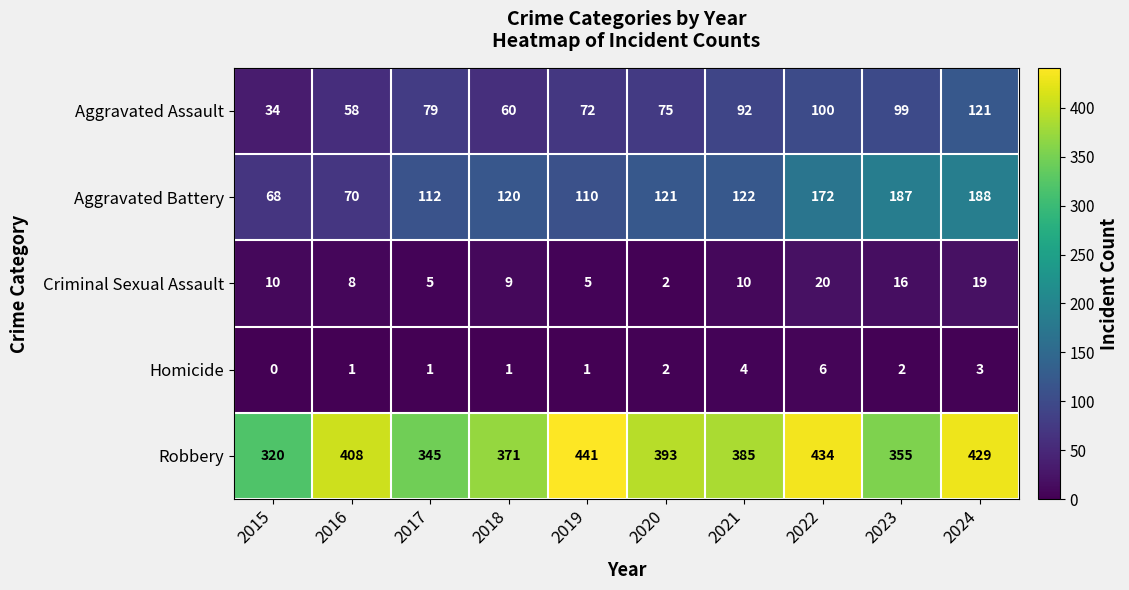

What is the highest value of the Criminal Sexual Assault series?

20